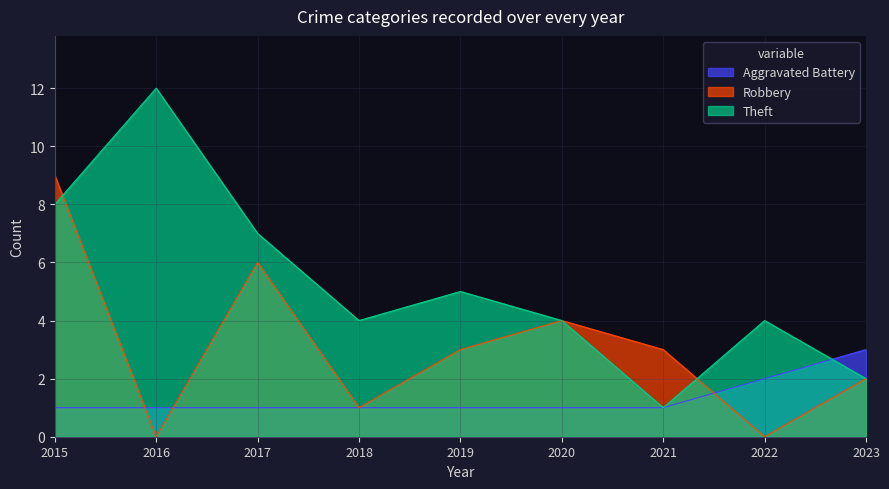

Reading left to right, list all the values displayed in this chart.

Aggravated Battery: 2015=1	2016=1	2017=1	2018=1	2019=1	2020=1	2021=1	2022=2	2023=3
Robbery: 2015=9	2016=0	2017=6	2018=1	2019=3	2020=4	2021=3	2022=0	2023=2
Theft: 2015=8	2016=12	2017=7	2018=4	2019=5	2020=4	2021=1	2022=4	2023=2